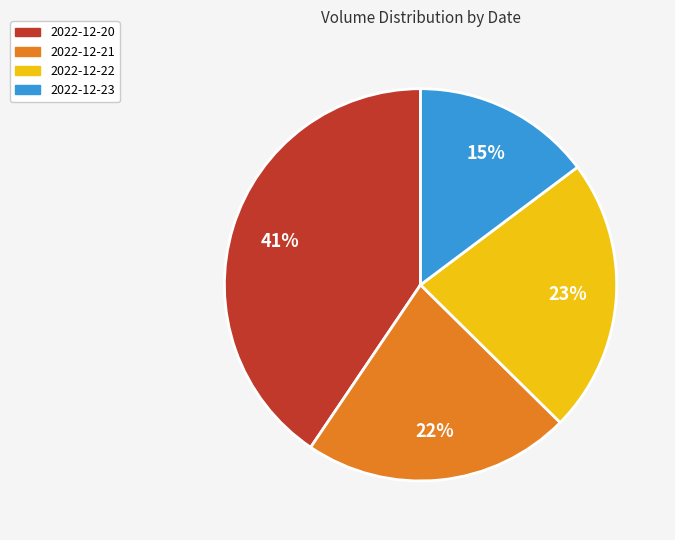

How many segments does this pie chart have?

4